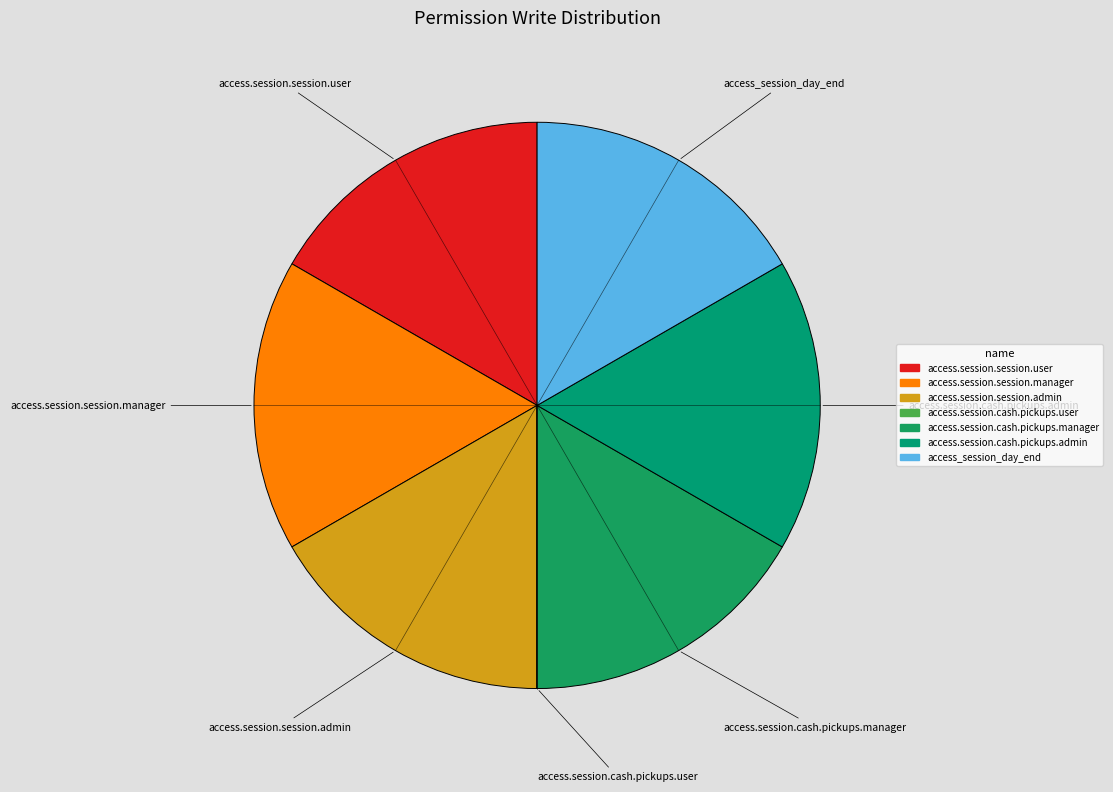

Does any single category account for the majority?

No